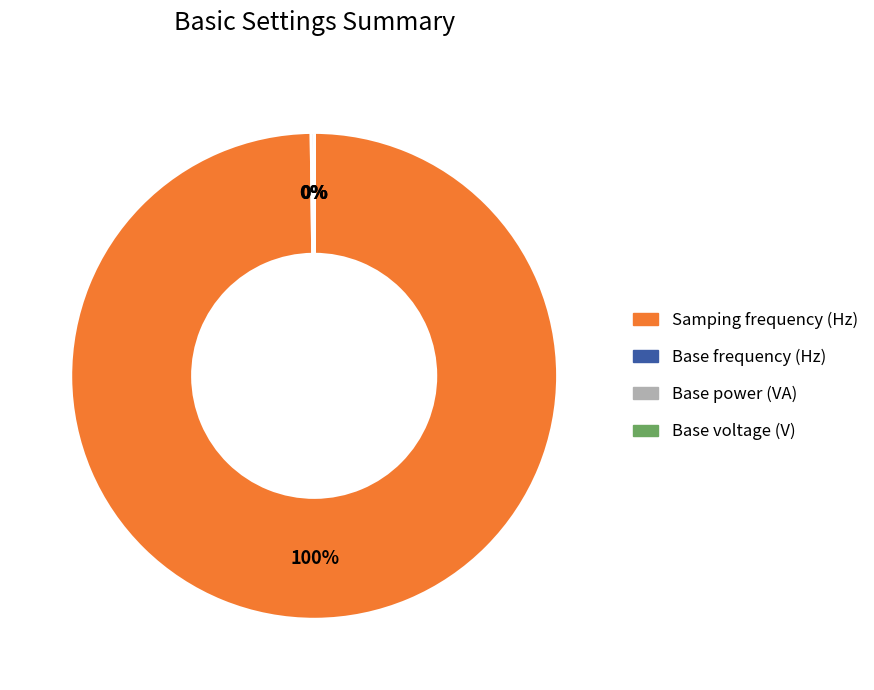

Which category has the biggest portion of the pie?

Samping frequency (Hz)